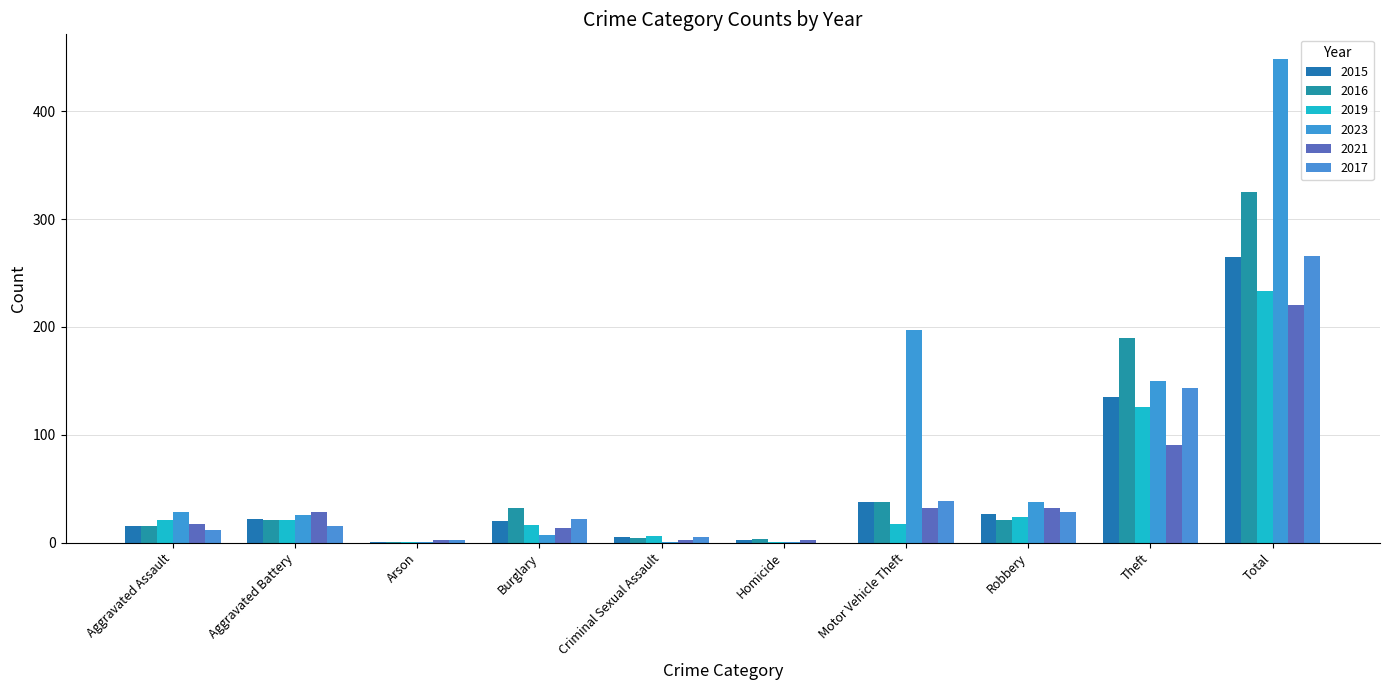

What is the difference between the maximum and minimum values in the 2021 series?

218